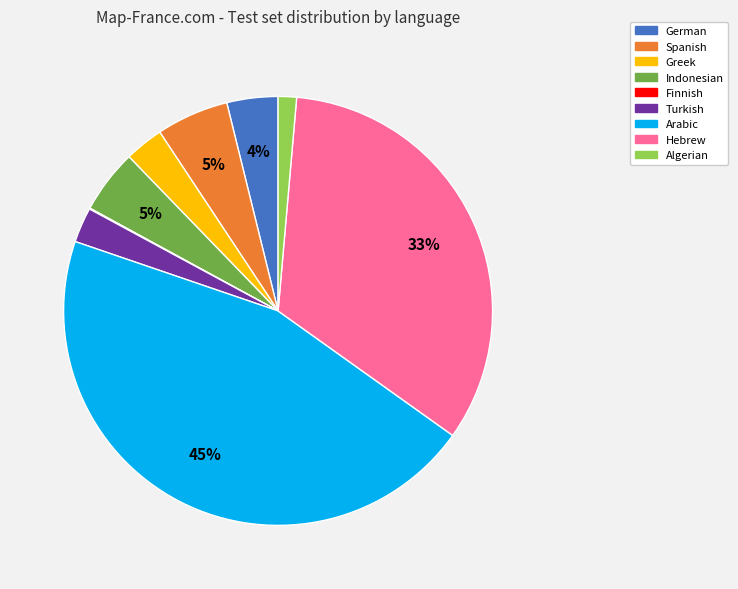

Is Greek the majority of the pie?

No